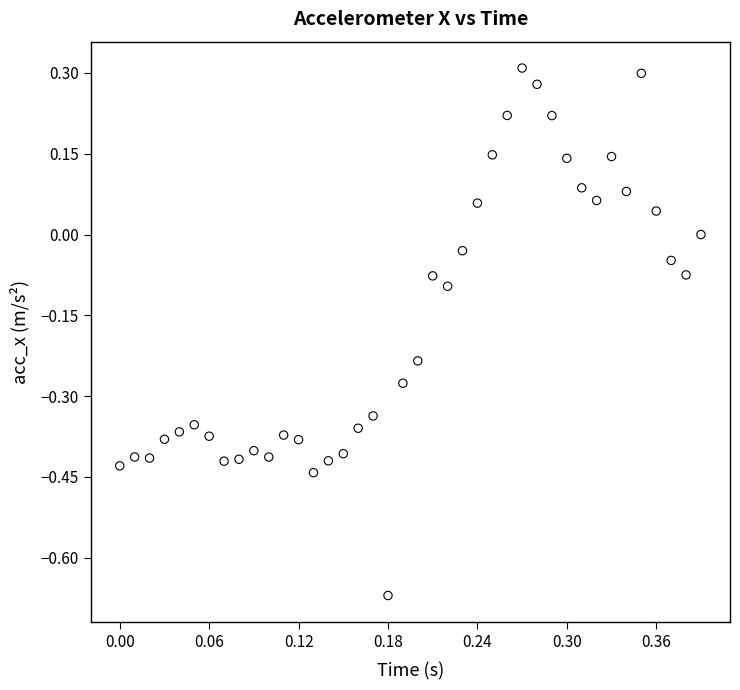

What is the range of X values (max minus min)?

0.4